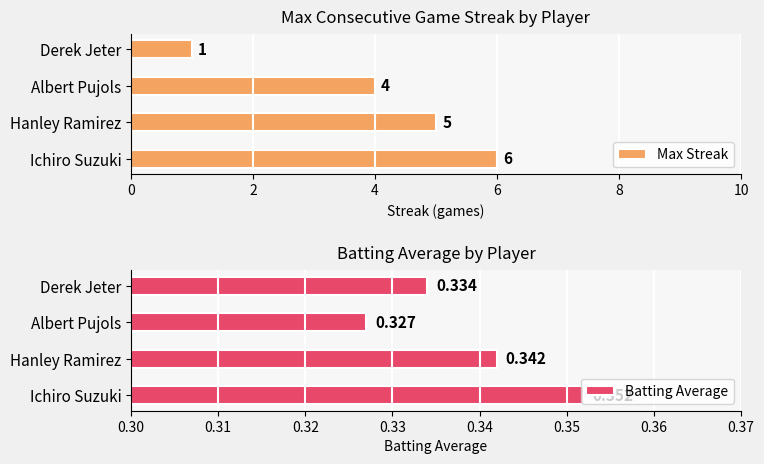

How many groups of bars are there?

4